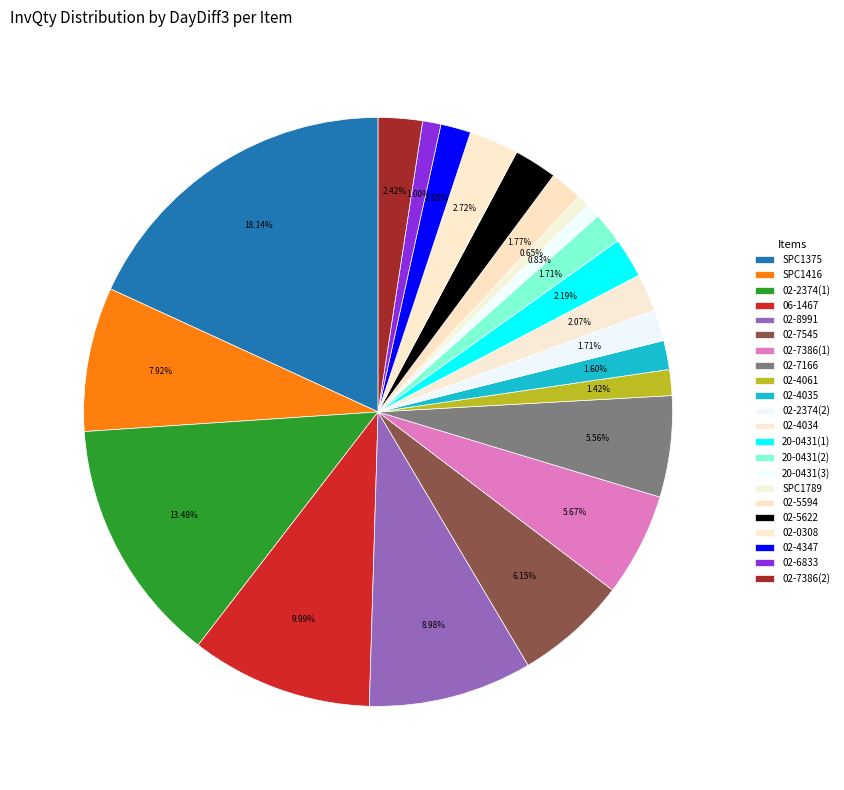

How many segments does this pie chart have?

22